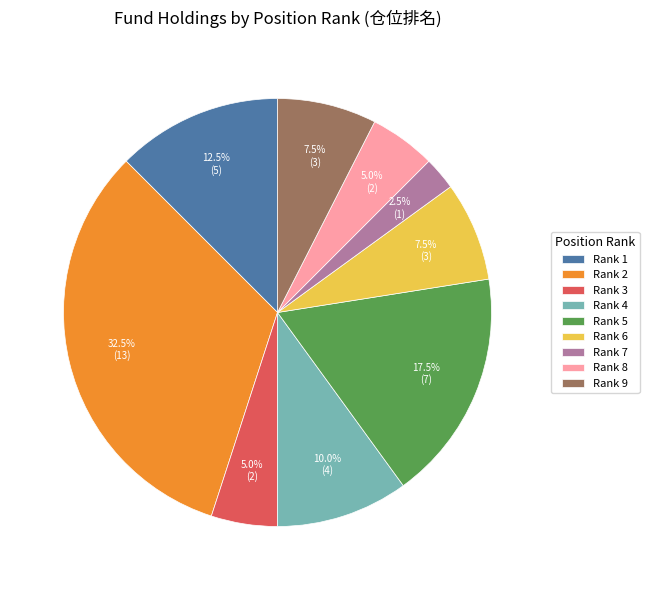

Which has a higher value, Rank 7 or Rank 1?

Rank 1